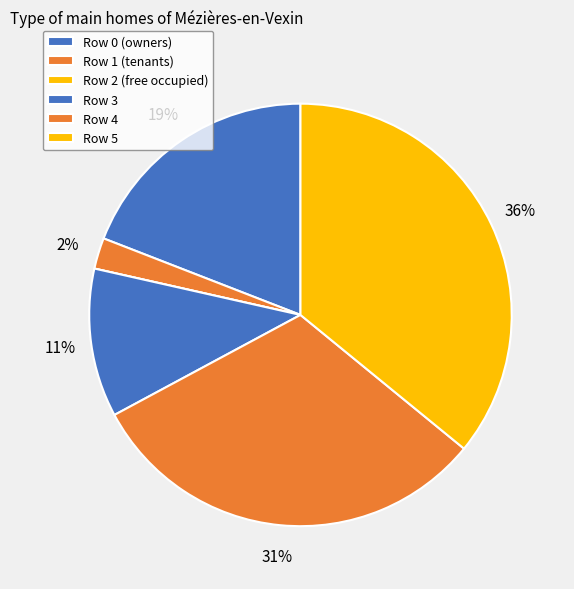

Rank the categories by value from lowest to highest.

Row 2, Row 1, Row 3, Row 0, Row 4, Row 5